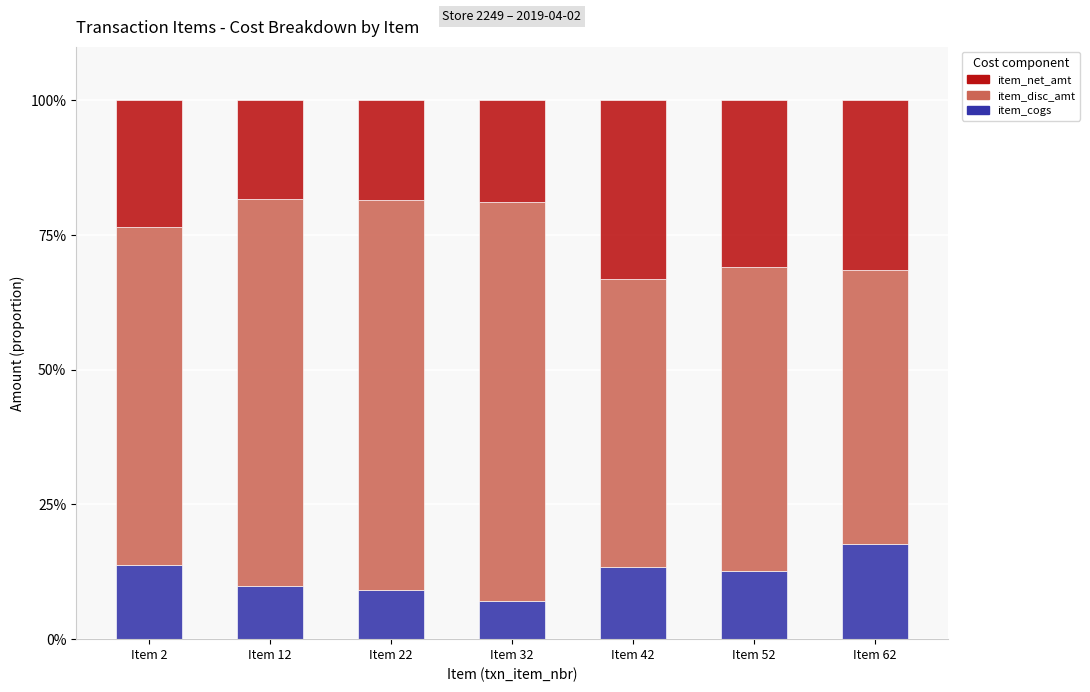

Is it true that item_cogs equals 12.7 at Item 52?

True